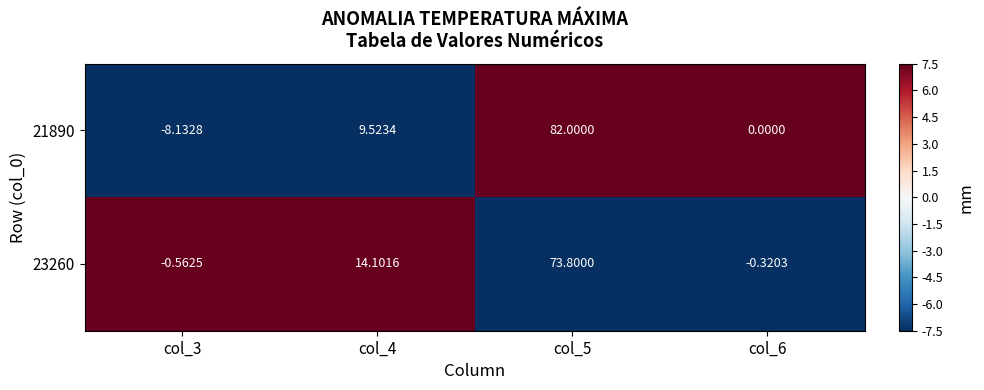

Is the value of 23260 at col_4 greater than the value of 21890 at col_4?

Yes